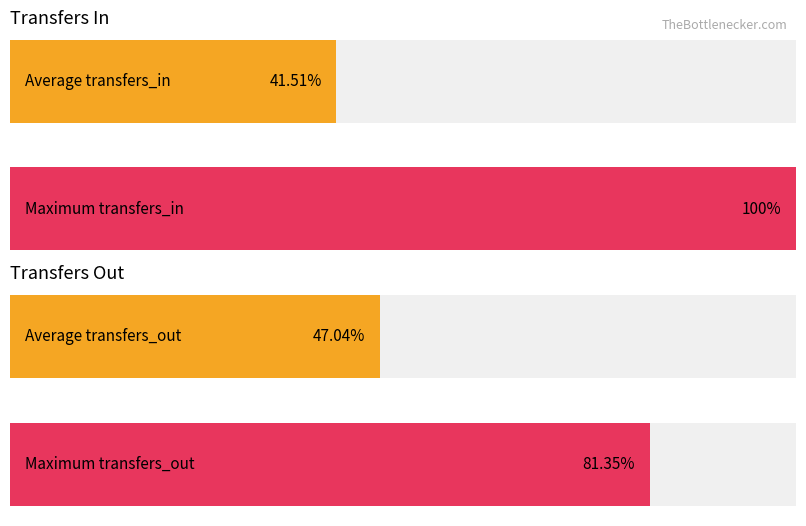

What are all the series names shown in the legend?

transfers_in, transfers_out